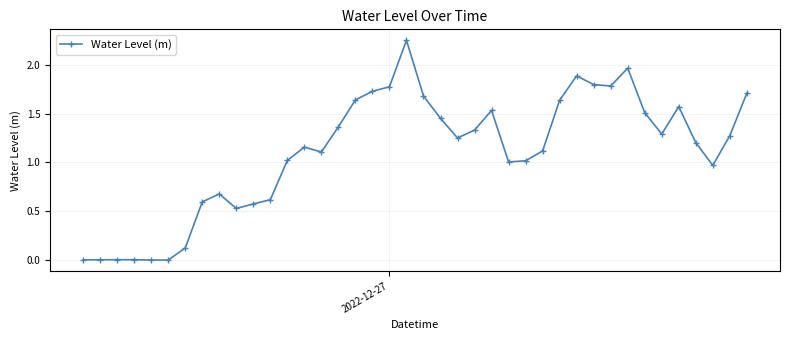

What is the value of the 31st point from the left?

1.8